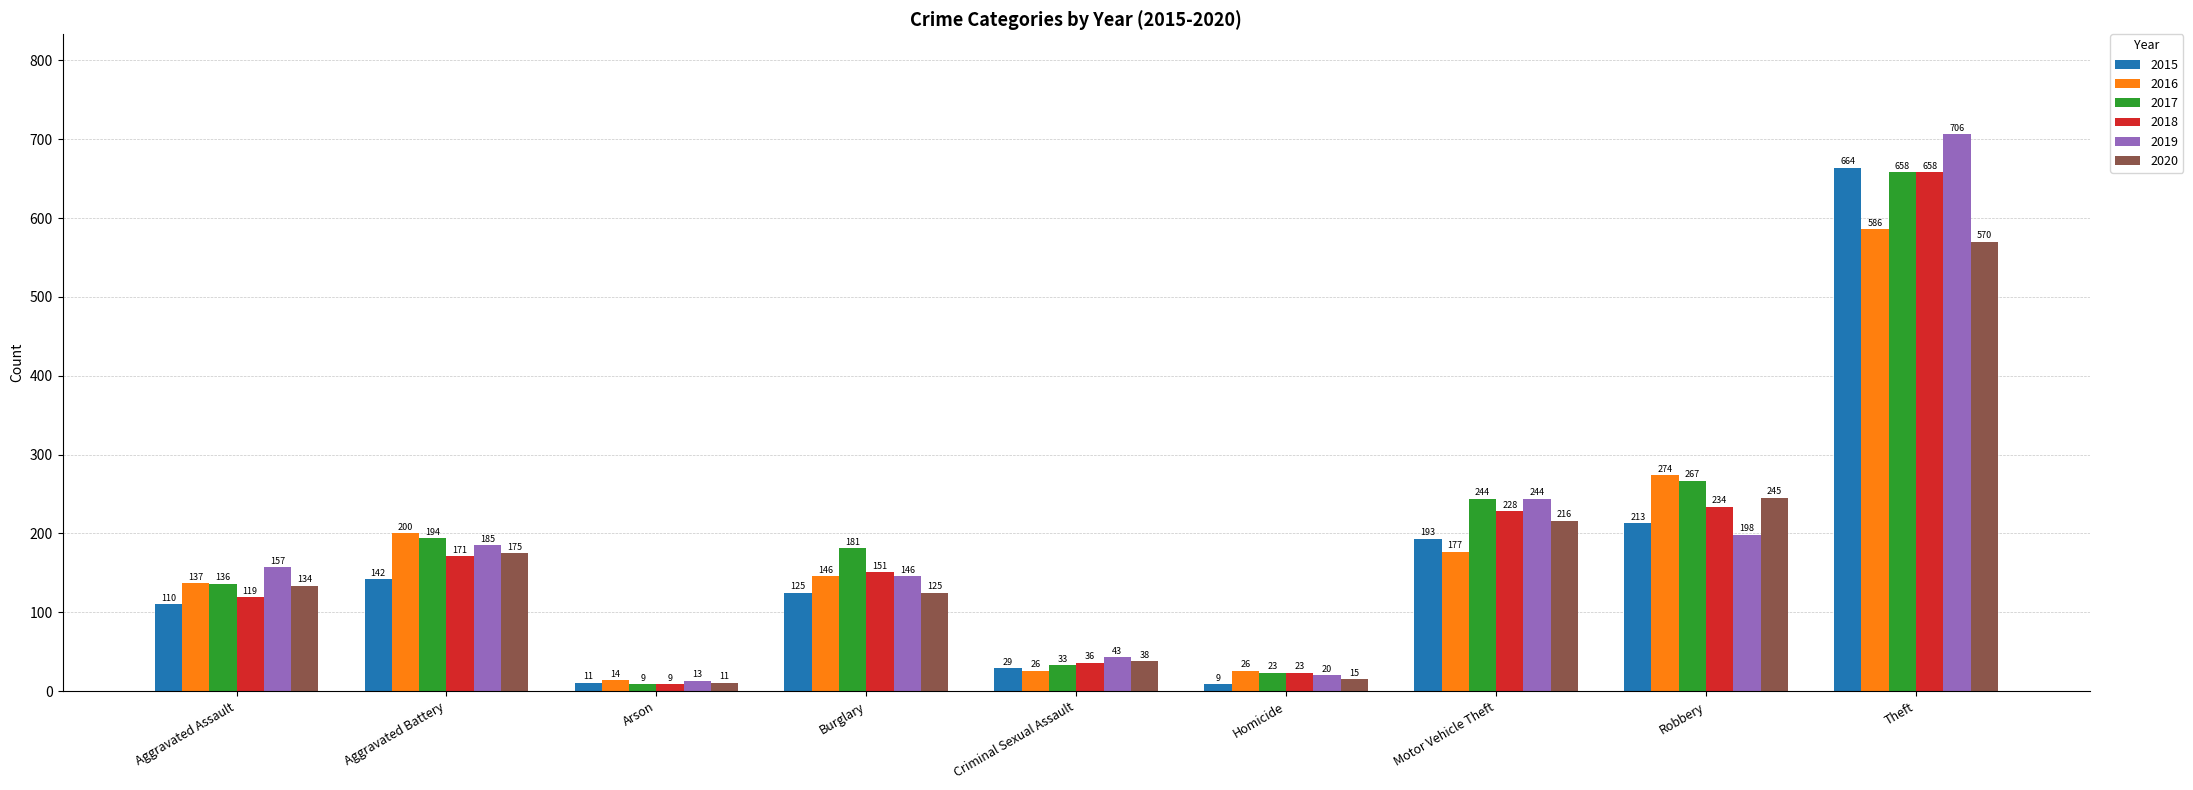

What is the greatest value displayed?

706